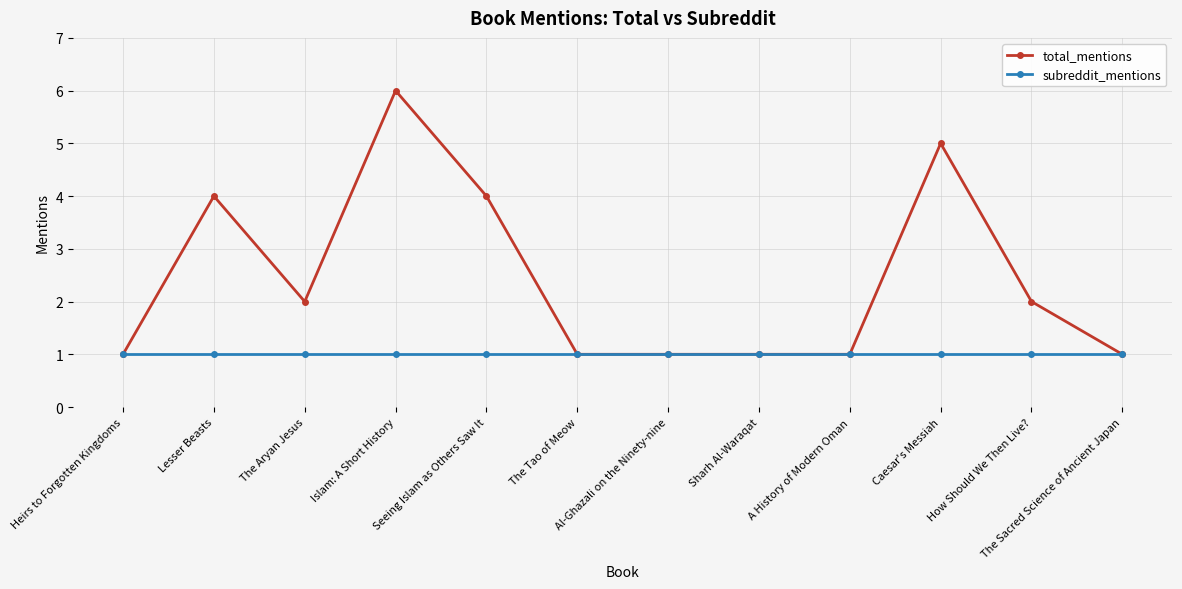

What is the label of the 12th point from the left?

The Sacred Science of Ancient Japan